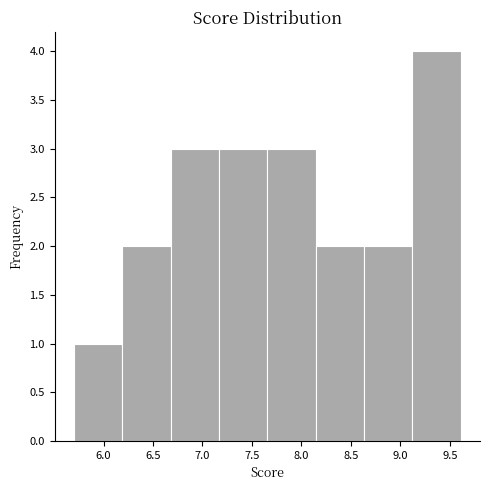

Reading left to right, list every bar in this chart as the range it spans on the x-axis followed by its height. Neither the bar edges nor the heights are printed on the chart, so give them approximately, as read against the axes.

5.70 to 6.20: 1
6.20 to 6.70: 2
6.70 to 7.15: 3
7.15 to 7.65: 3
7.65 to 8.15: 3
8.15 to 8.65: 2
8.65 to 9.10: 2
9.10 to 9.60: 4